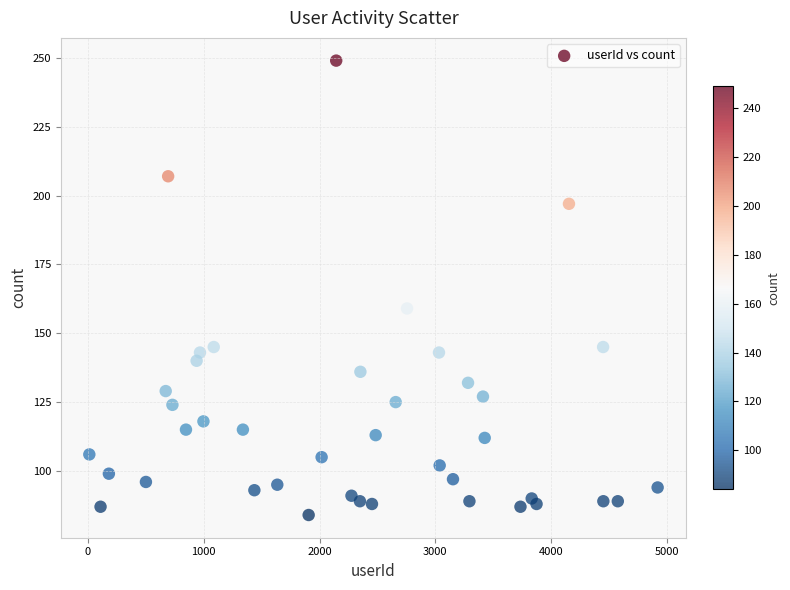

What is the range of Y values (max minus min)?

165